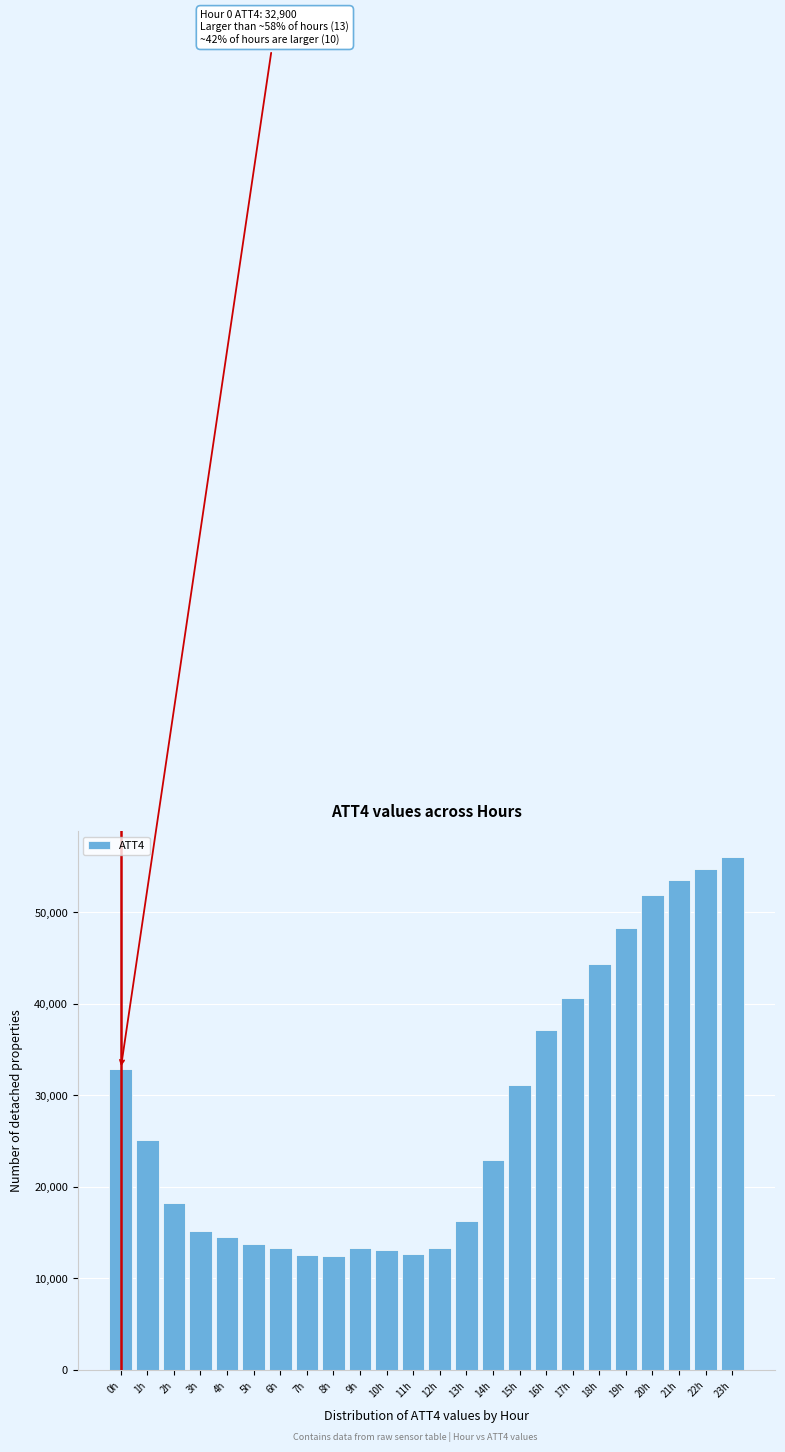

What is the average value?

27829